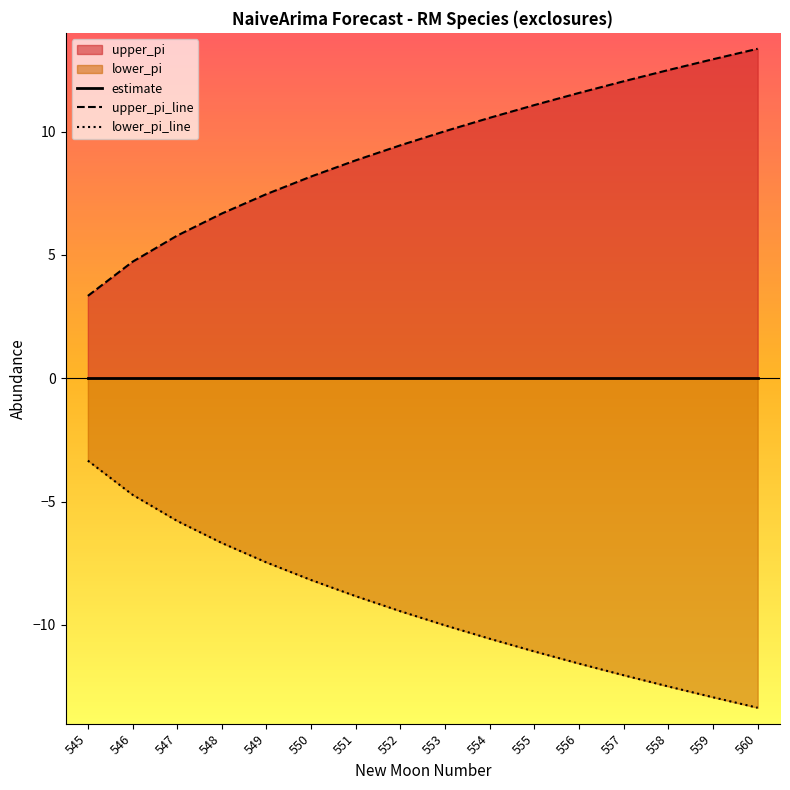

At which label does upper_pi reach its peak?

560